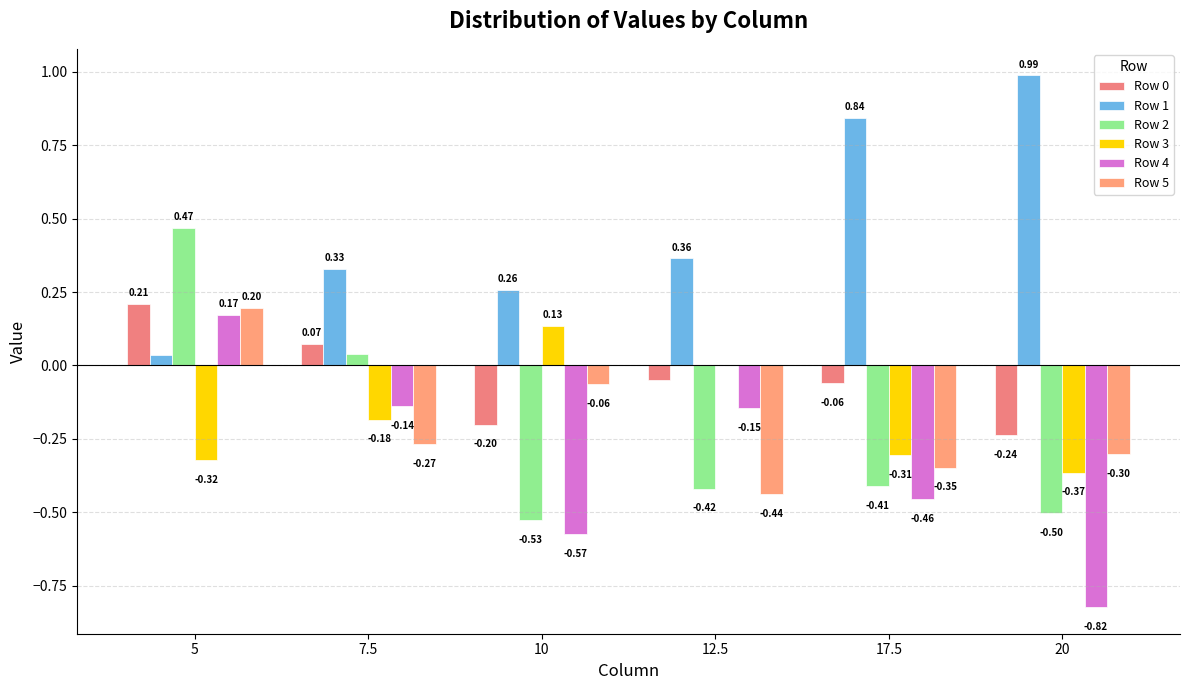

List the series in order of their peak value, lowest first.

Row 3, Row 4, Row 5, Row 0, Row 2, Row 1